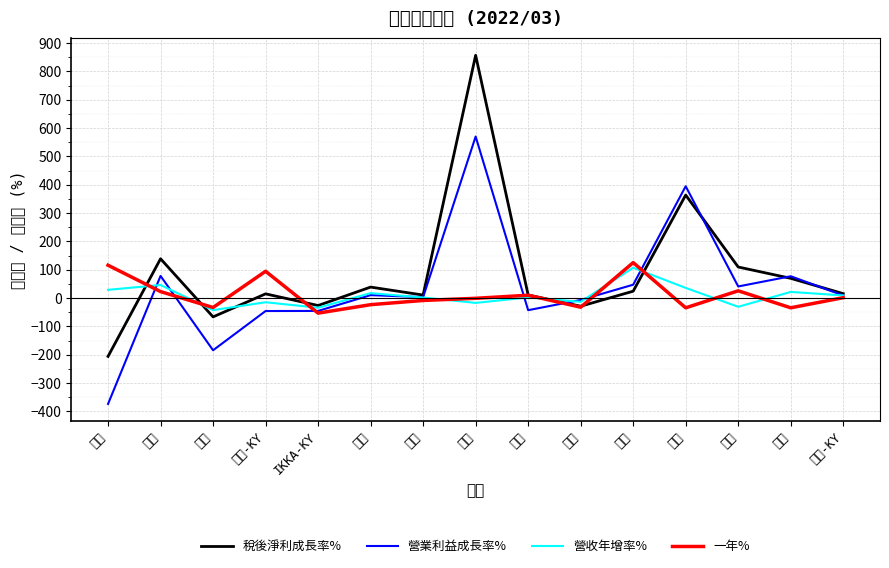

True or false: 營業利益成長率% has more than 1 points higher than both neighbors.

True